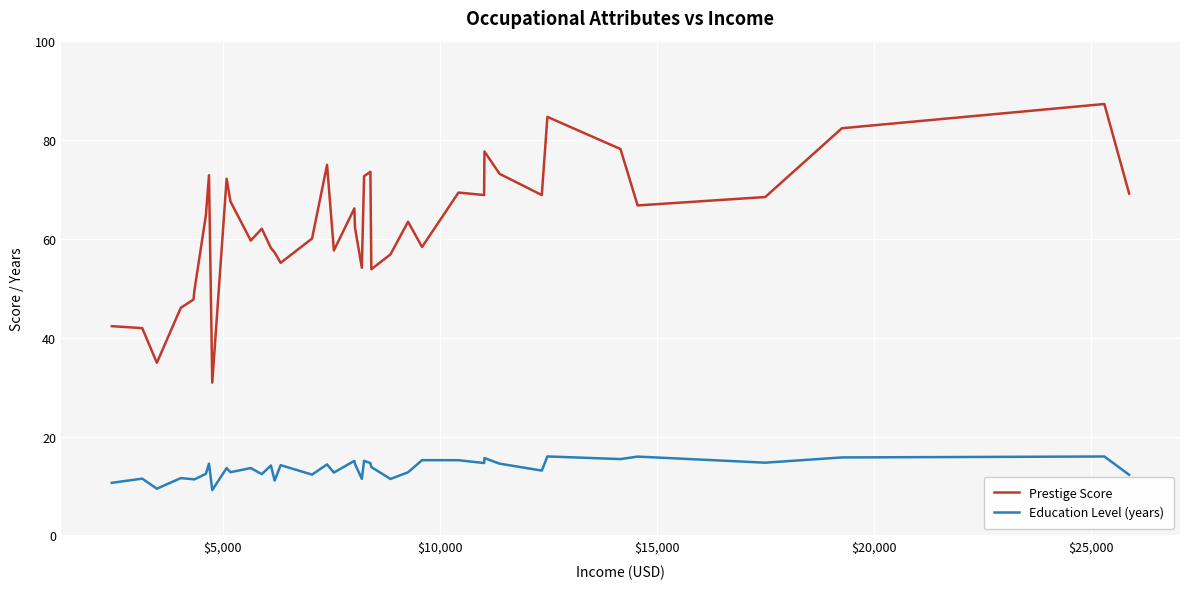

What is the highest value of the Prestige Score series?

87.2